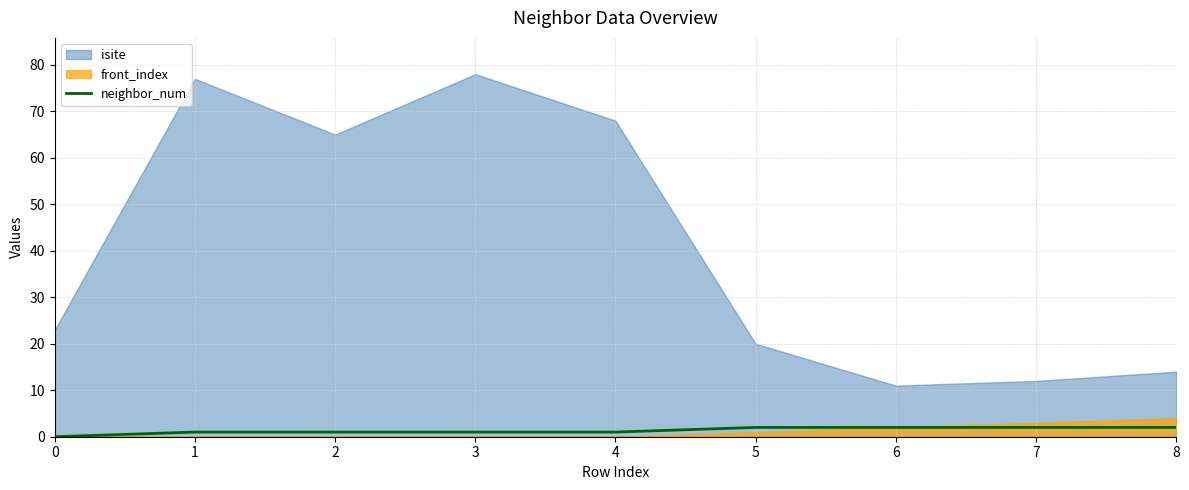

The neighbor_num series shows 2 at 7. True or false?

True